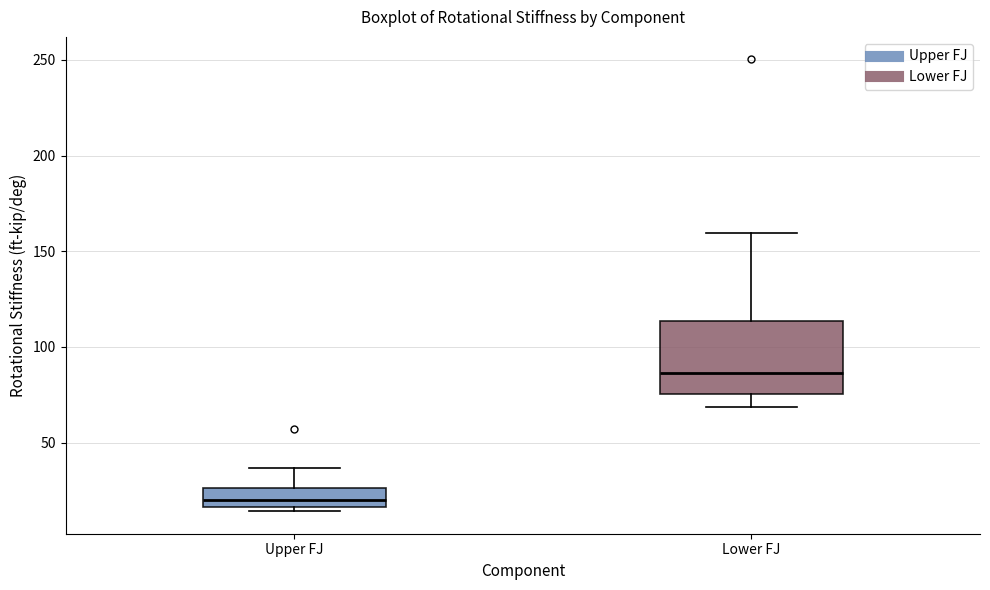

Comparing the boxes themselves (not the whiskers), which one is the tallest?

Lower FJ